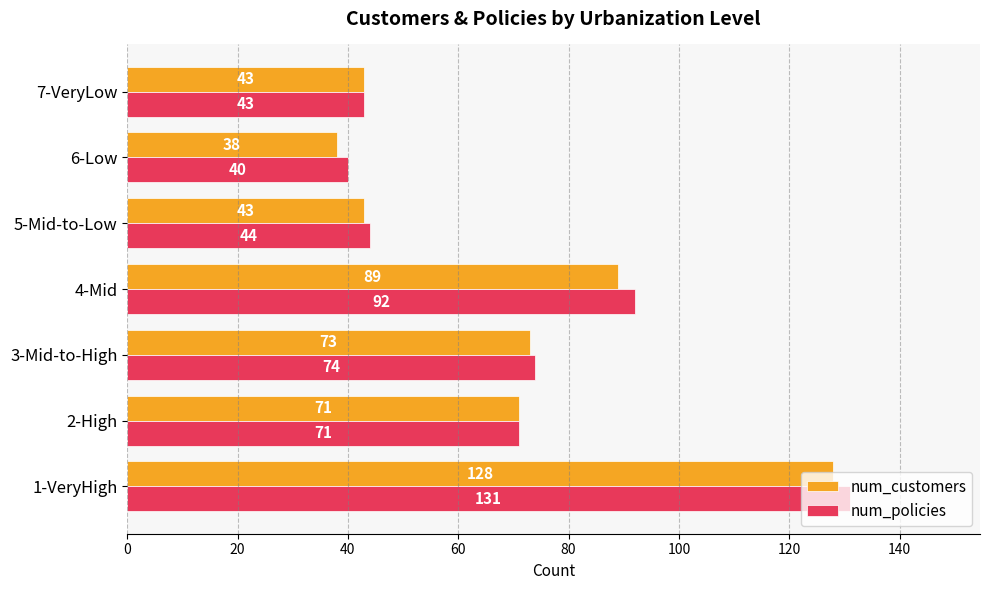

Count the number of data series in this chart.

2